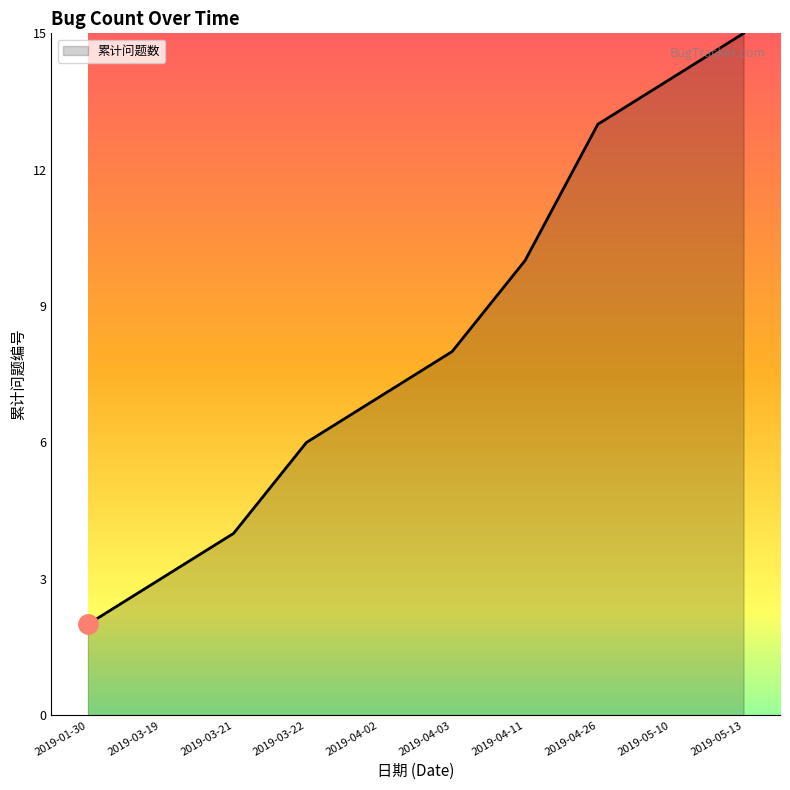

What is the change in value from 2019-03-22 to 2019-05-13?

+9